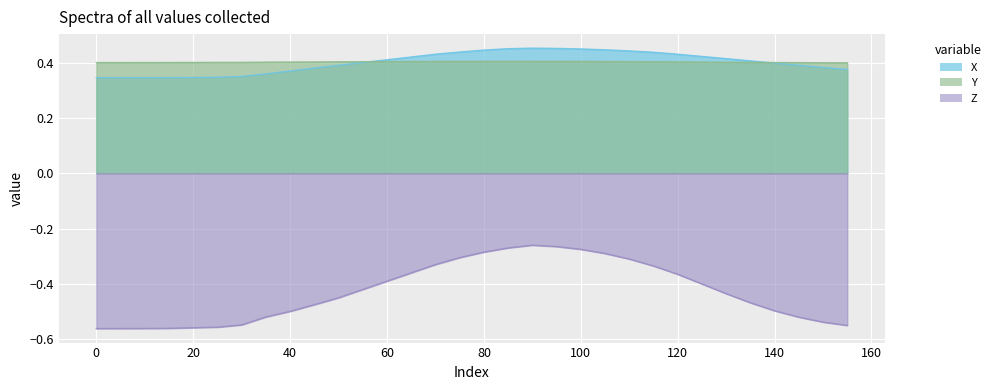

How many lines are shown in the chart?

3